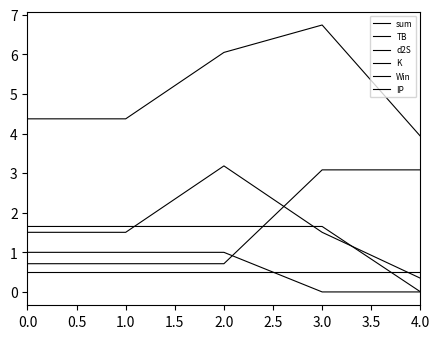

Does the chart have visible grid lines?

No